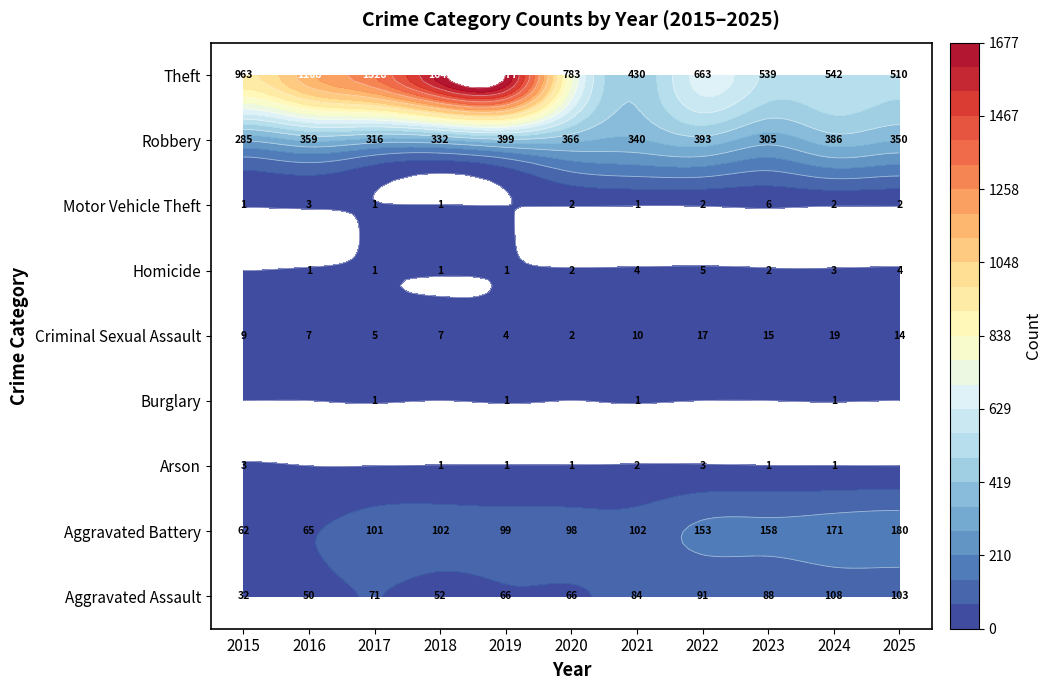

At which label is Theft closest to 1053?

2015